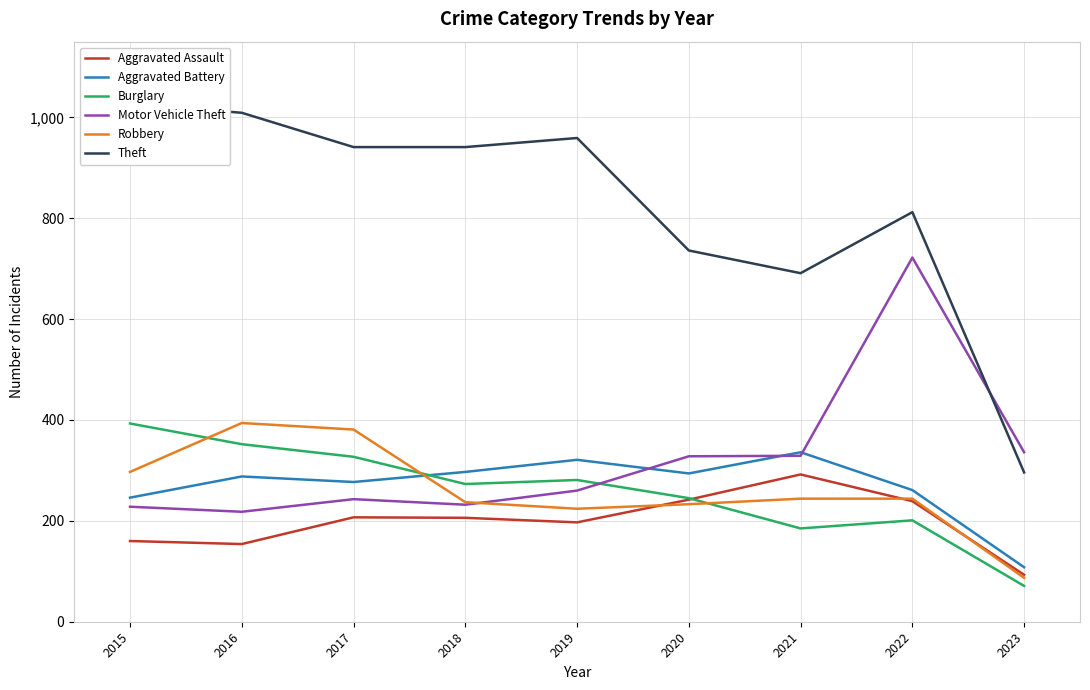

Is this an area chart (filled region under the line)?

No